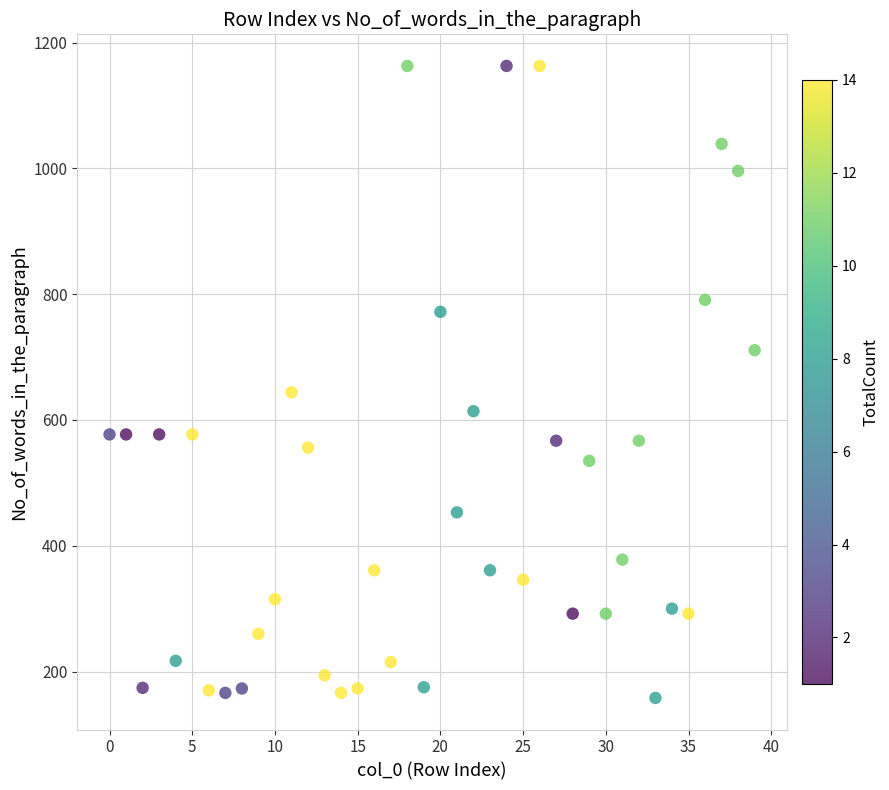

What is the range of Y values (max minus min)?

1005